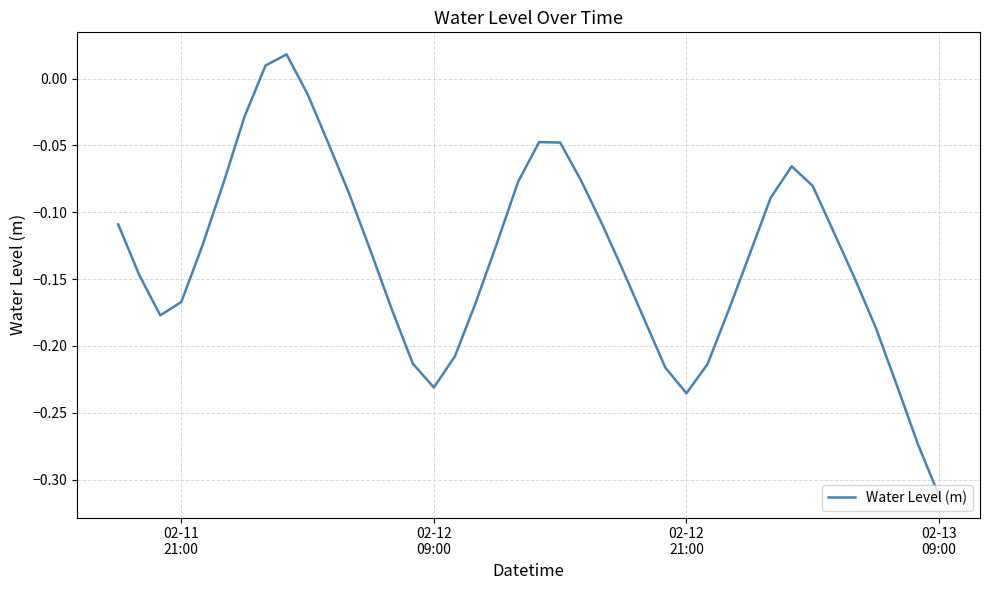

What is the difference between the second highest and minimum values?

0.3